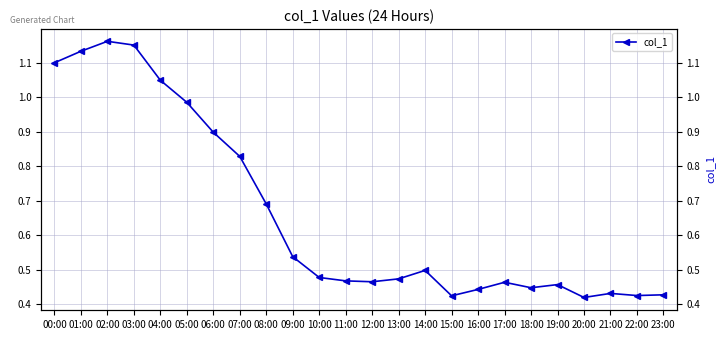

List the labels in order of value, largest first.

02:00, 03:00, 01:00, 00:00, 04:00, 05:00, 06:00, 07:00, 08:00, 09:00, 14:00, 10:00, 13:00, 11:00, 12:00, 17:00, 19:00, 18:00, 16:00, 21:00, 23:00, 22:00, 15:00, 20:00